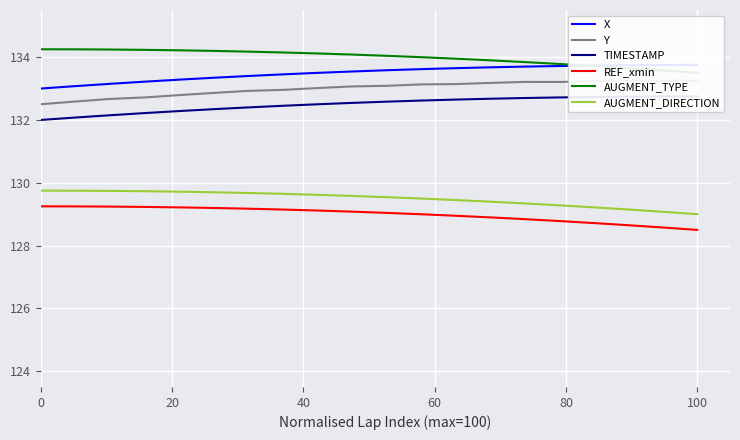

Which has a higher value, 12 or 6?

12